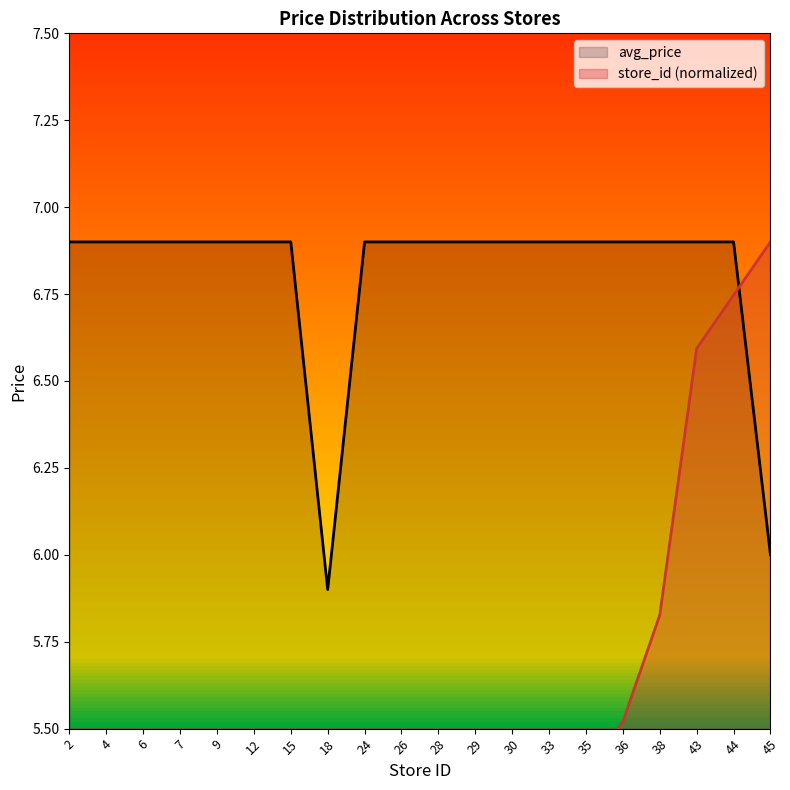

How many data points in avg_price are above 6?

18